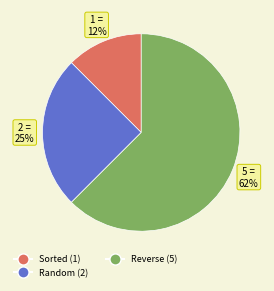

What is the majority slice?

Reverse